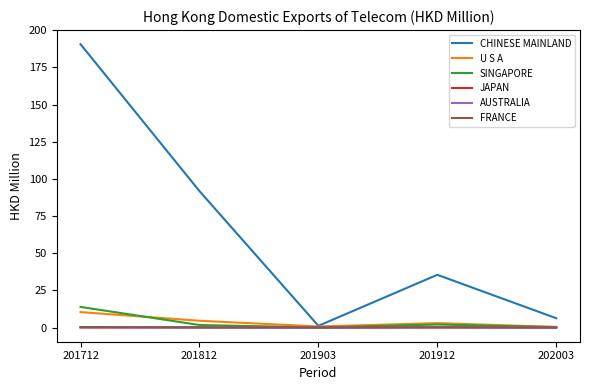

Which series has the largest total across all categories?

CHINESE MAINLAND